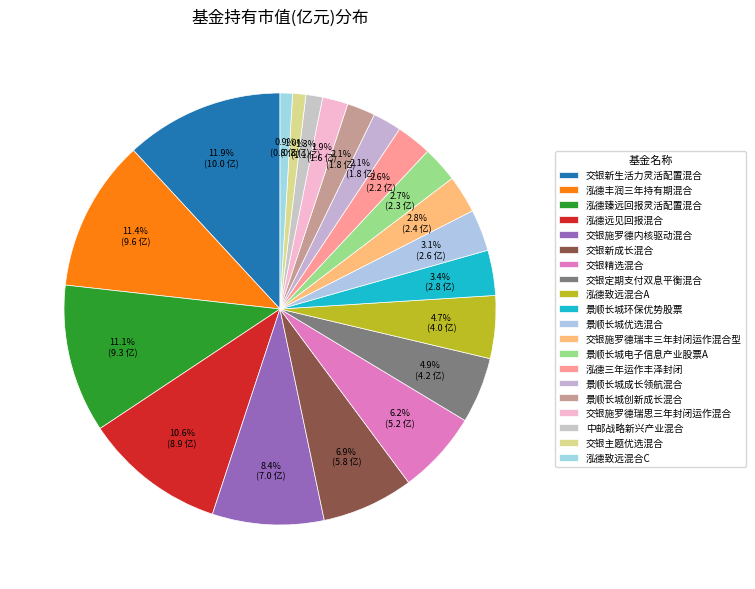

How many segments does this pie chart have?

20